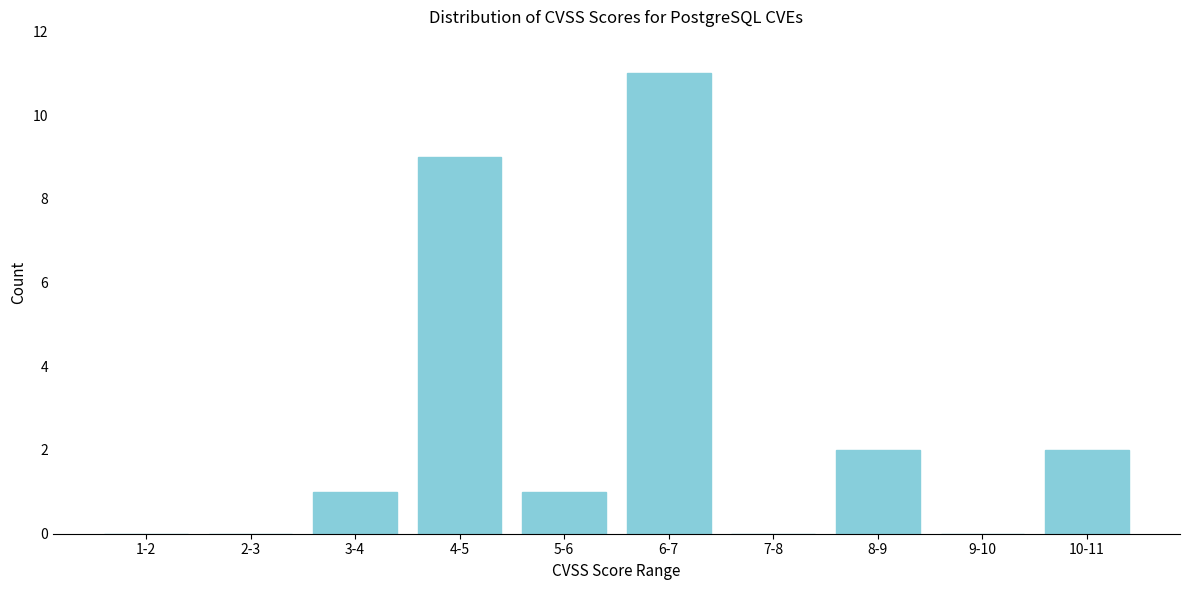

Reading left to right, what are all the values shown in this chart?

1-2=0	2-3=0	3-4=1	4-5=9	5-6=1	6-7=11	7-8=0	8-9=2	9-10=0	10-11=2